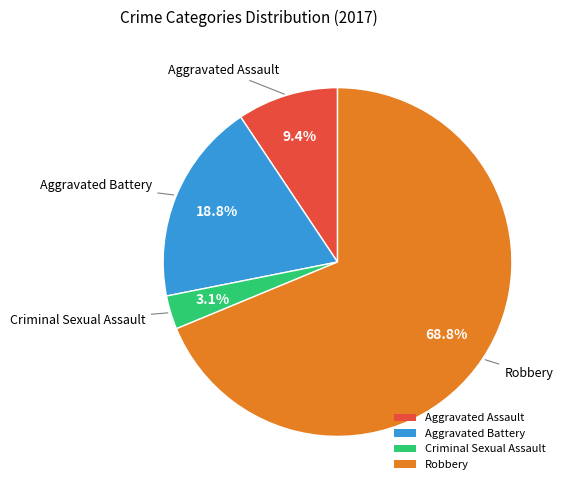

To the nearest percent, what is the average slice percentage?

25%